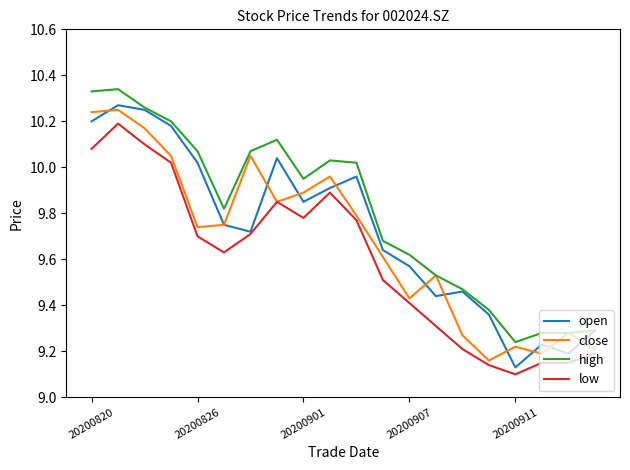

Which series has the largest total across all categories?

high